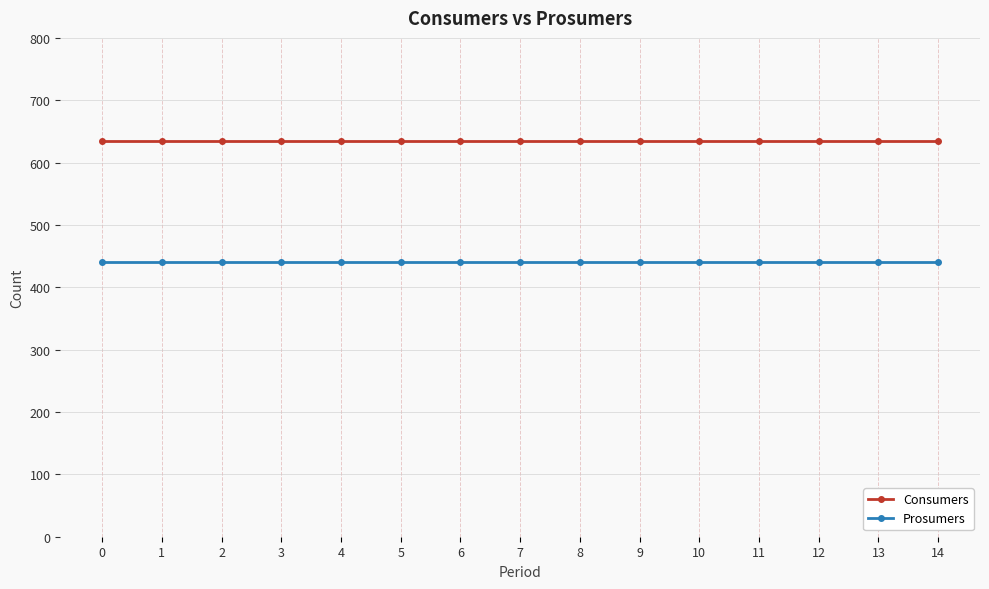

What is the spread (max minus min) of values at 7?

195